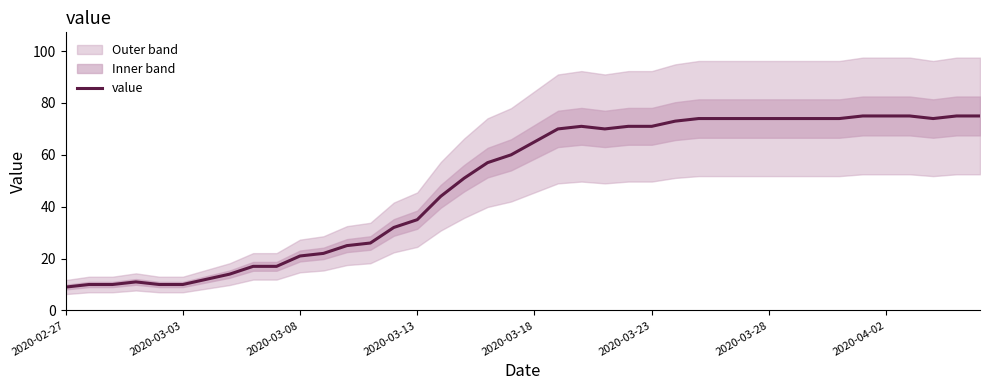

Reading left to right, what are all the values shown in this chart?

9	10	10	11	10	10	12	14	17	17	21	22	25	26	32	35	44	51	57	60	65	70	71	70	71	71	73	74	74	74	74	74	74	74	75	75	75	74	75	75